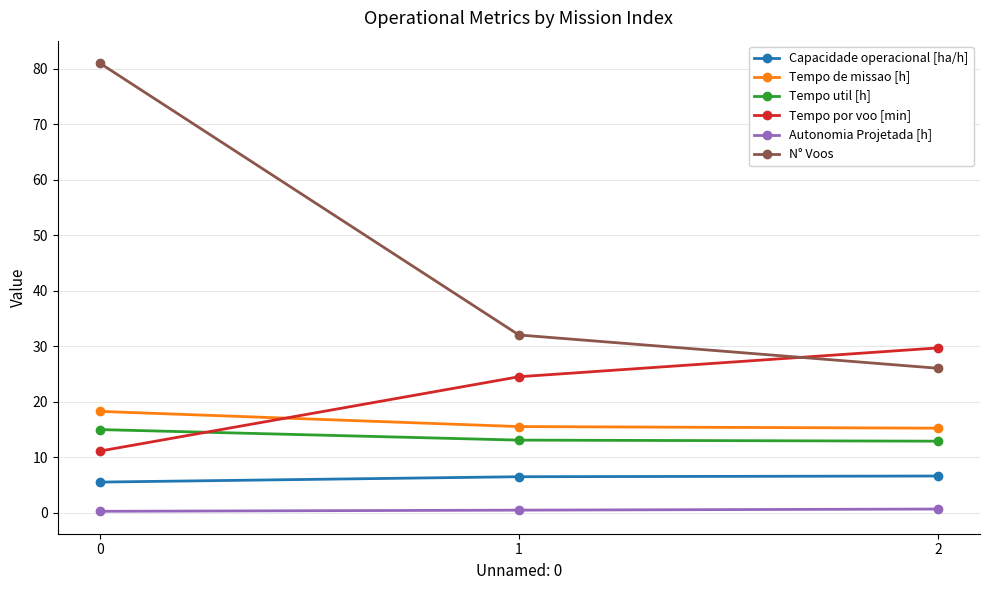

Rank the series at 0 from highest to lowest value.

N° Voos, Tempo de missao [h], Tempo util [h], Tempo por voo [min], Capacidade operacional [ha/h], Autonomia Projetada [h]